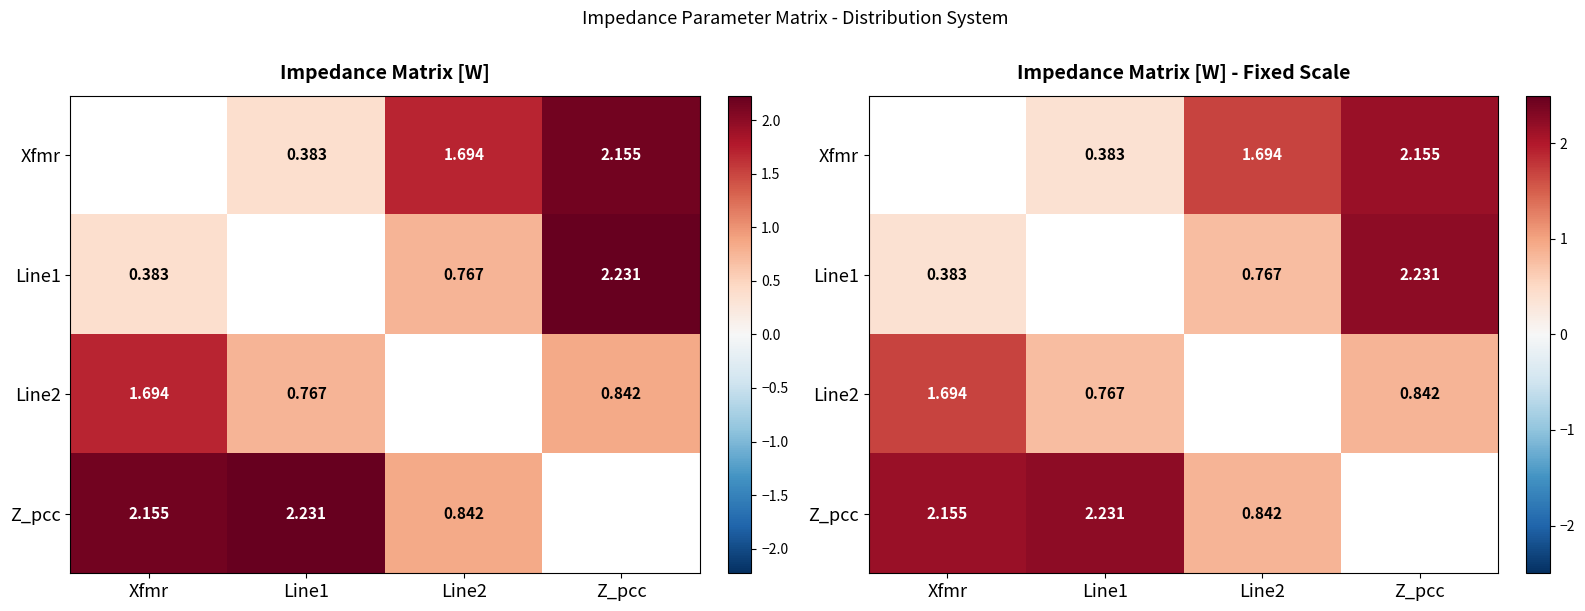

How many positive values does the Z_pcc series have?

3